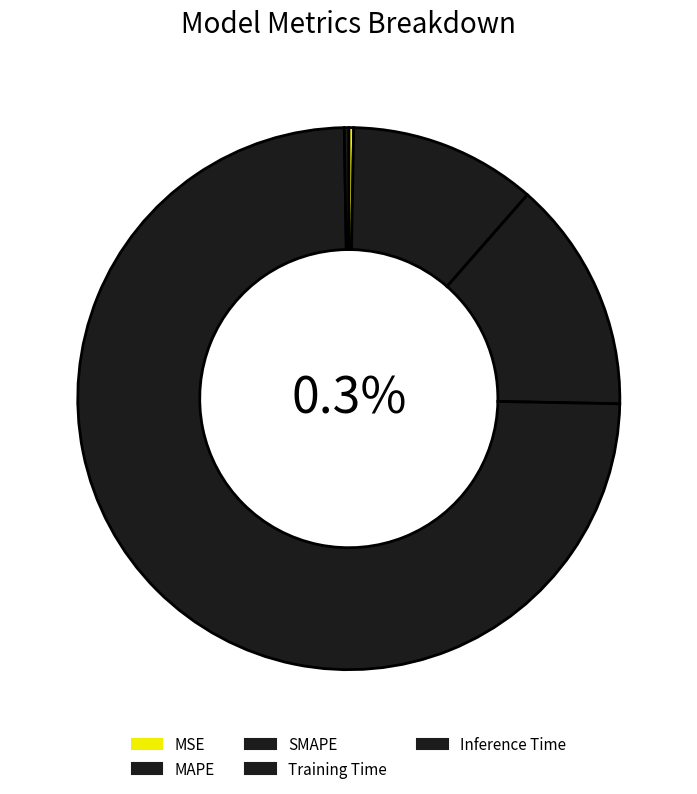

To the nearest percent, what percentage of the pie is MAPE?

11%